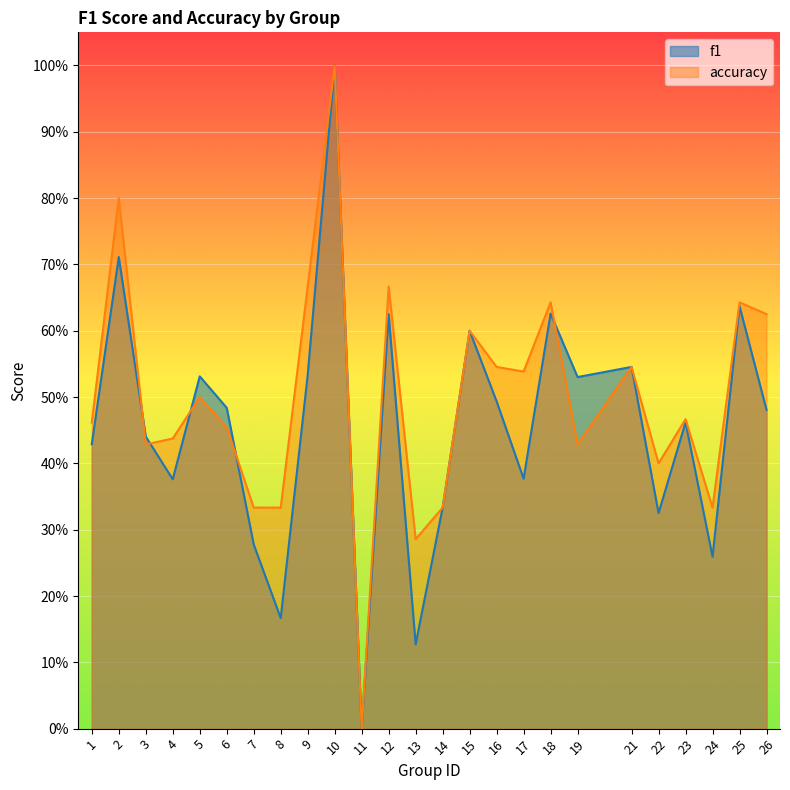

Which series has the widest spread of values?

f1